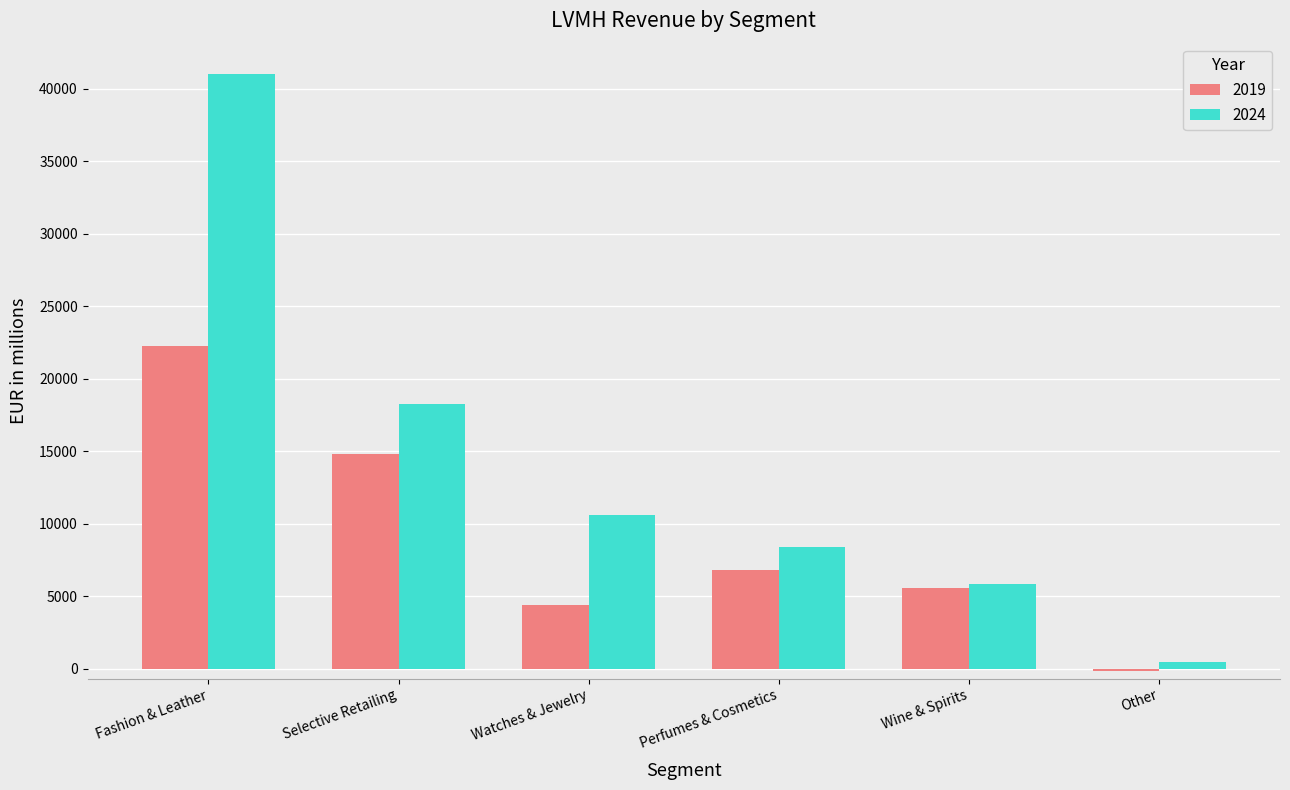

At which category is the sum across all series the highest?

Fashion & Leather